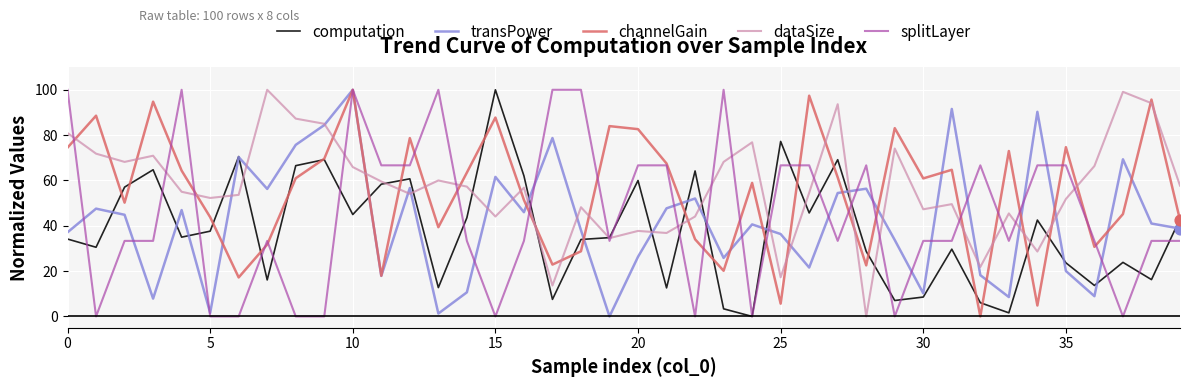

Which series has the largest total across all categories?

dataSize